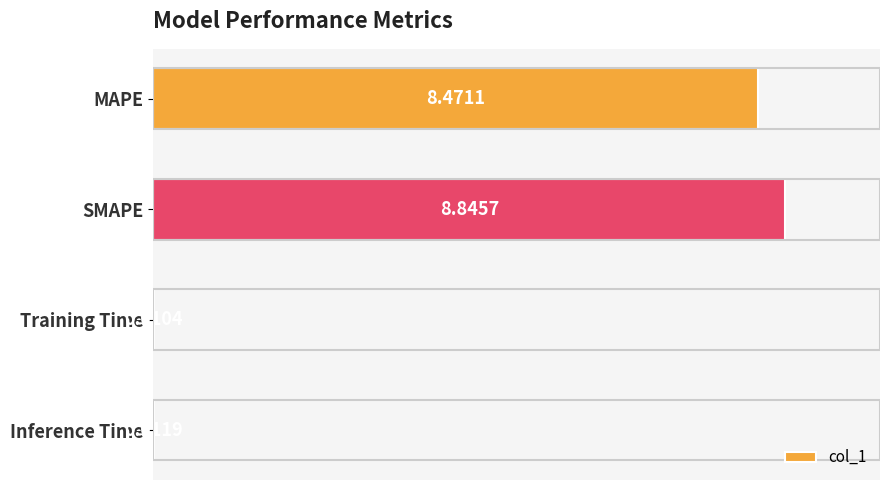

Count the number of data series in this chart.

1